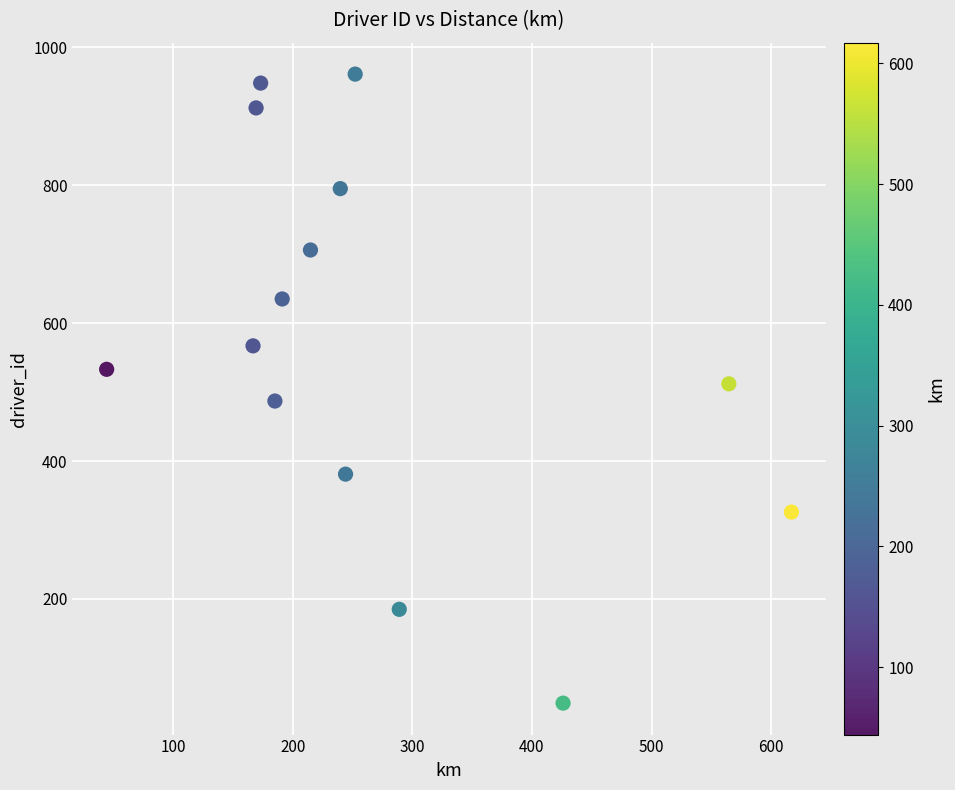

What is the range of Y values (max minus min)?

912